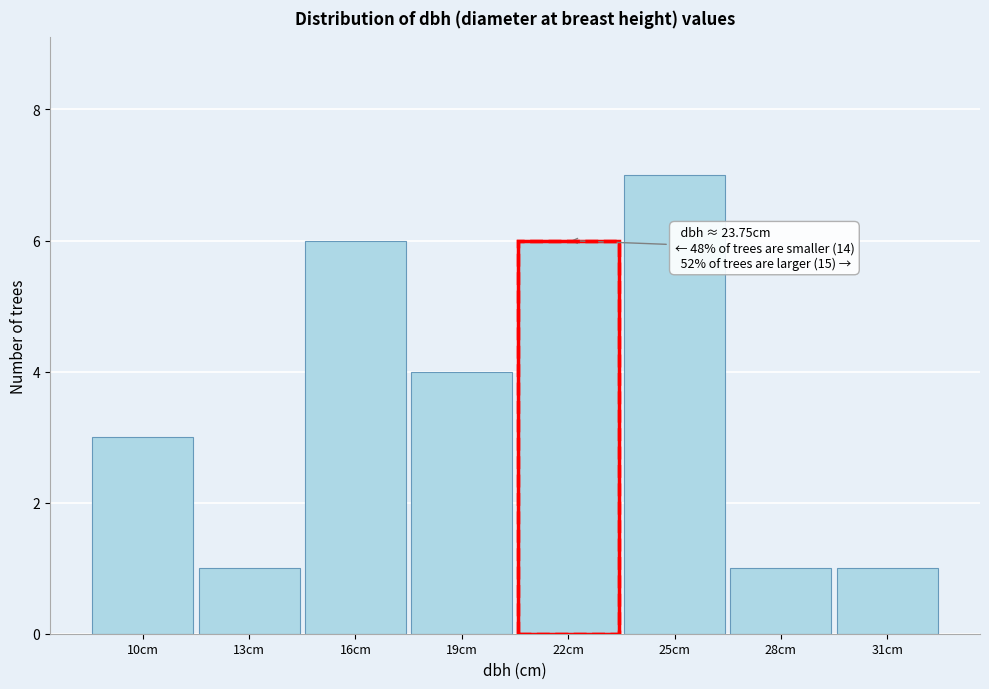

Reading left to right, transcribe all the data shown in this chart.

3	1	6	4	6	7	1	1